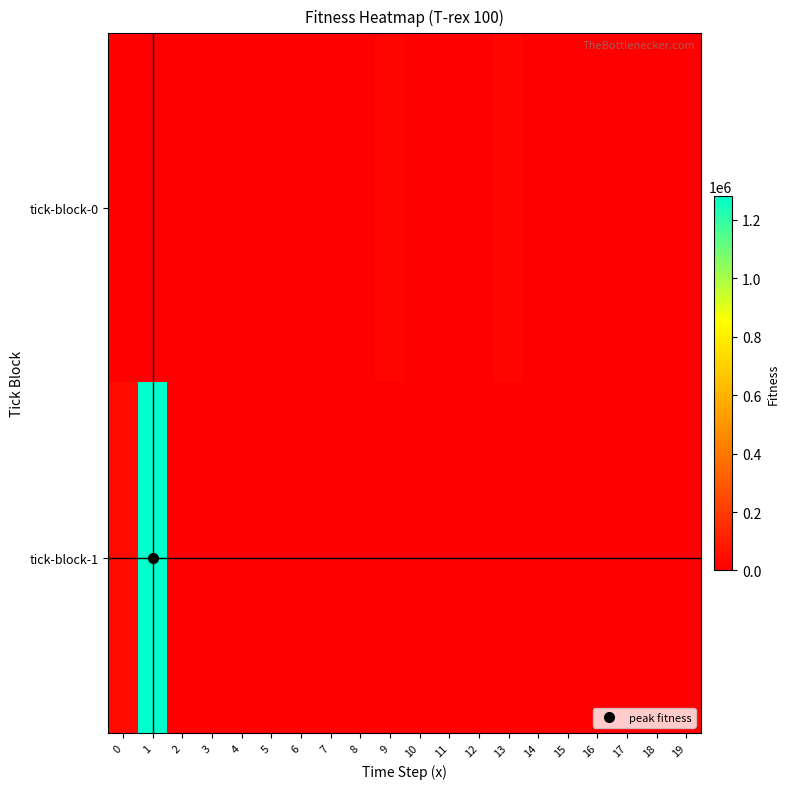

Count the number of data series in this chart.

2